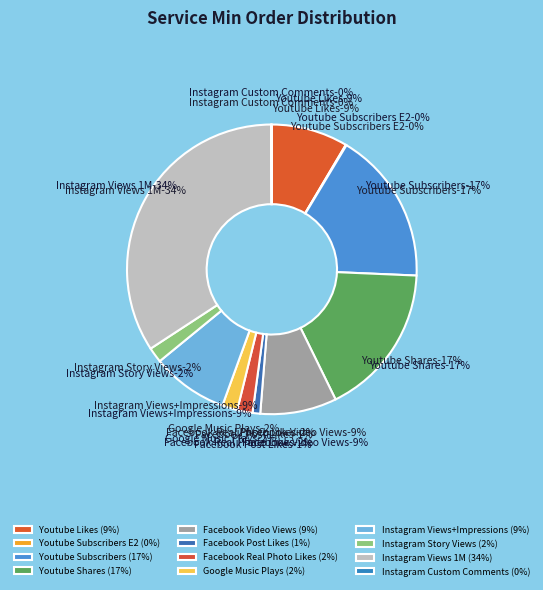

Rank the categories by value from highest to lowest.

Instagram Views 1M, Youtube Subscribers, Youtube Shares, Youtube Likes, Facebook Video Views, Instagram Views+Impressions, Facebook Real Photo Likes, Google Music Plays, Instagram Story Views, Facebook Post Likes, Youtube Subscribers E2, Instagram Custom Comments